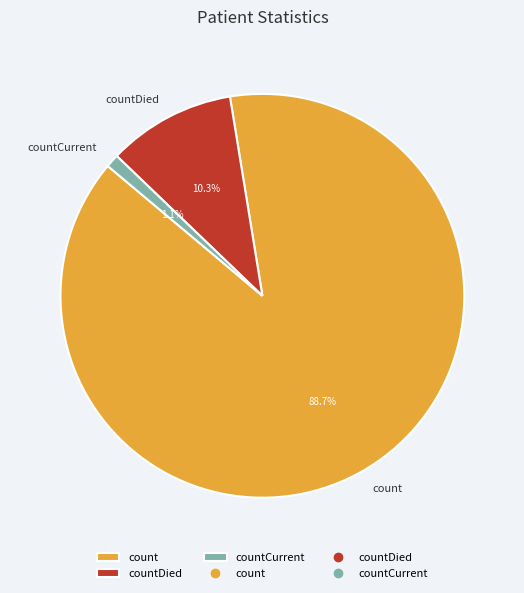

Count the number of slices in the pie.

3